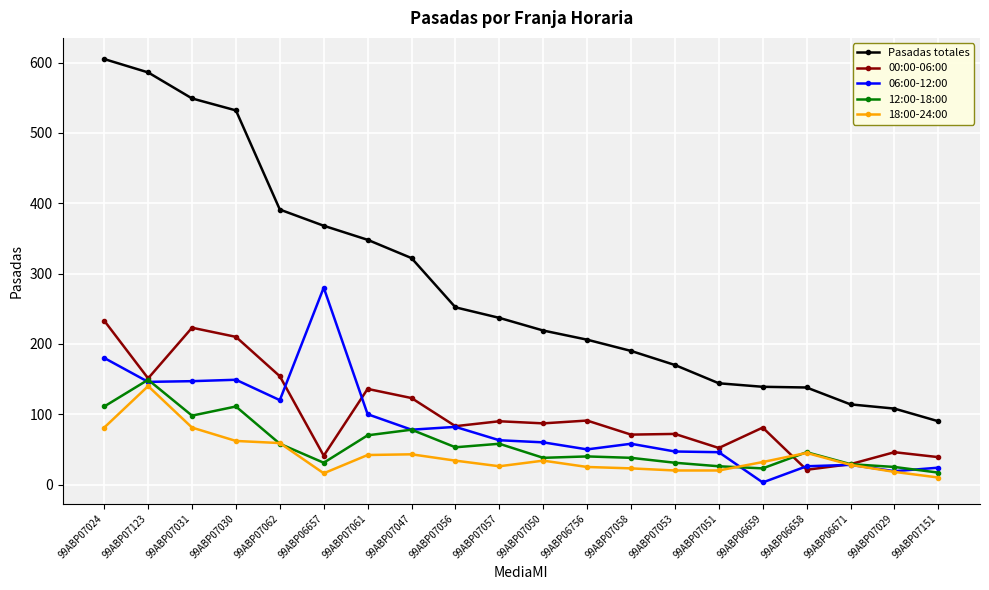

What is the approximate value of 18:00-24:00 at 99ABP07151?

10